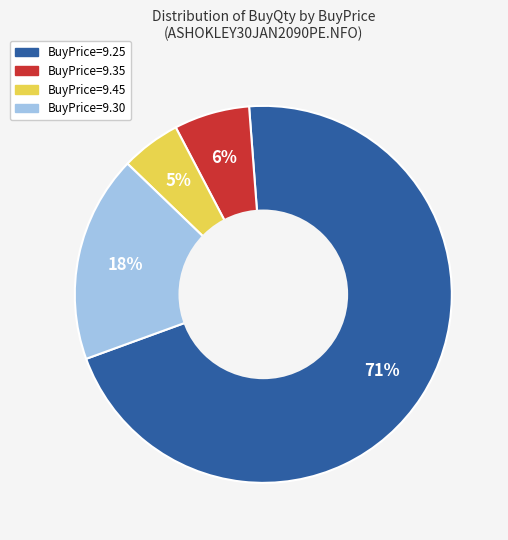

To the nearest percent, what is the difference between the largest and smallest slice percentages?

66%